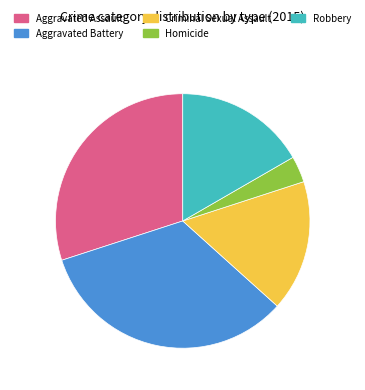

Which has a higher value, Aggravated Assault or Aggravated Battery?

Aggravated Battery